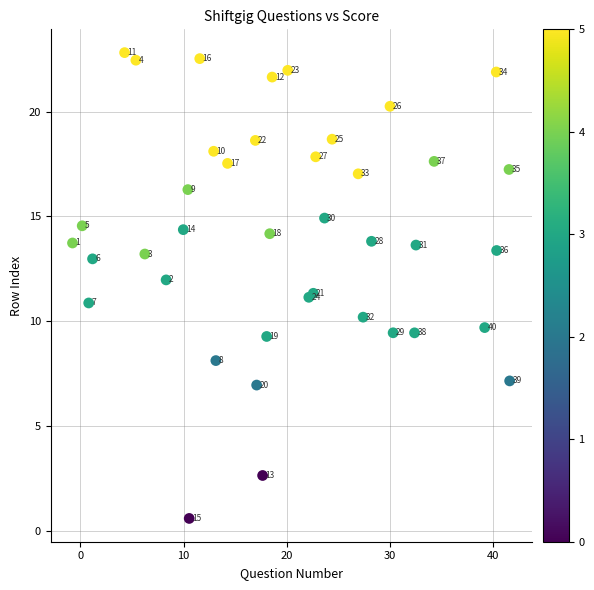

What Y value in the scatter plot is closest to 11?

10.9